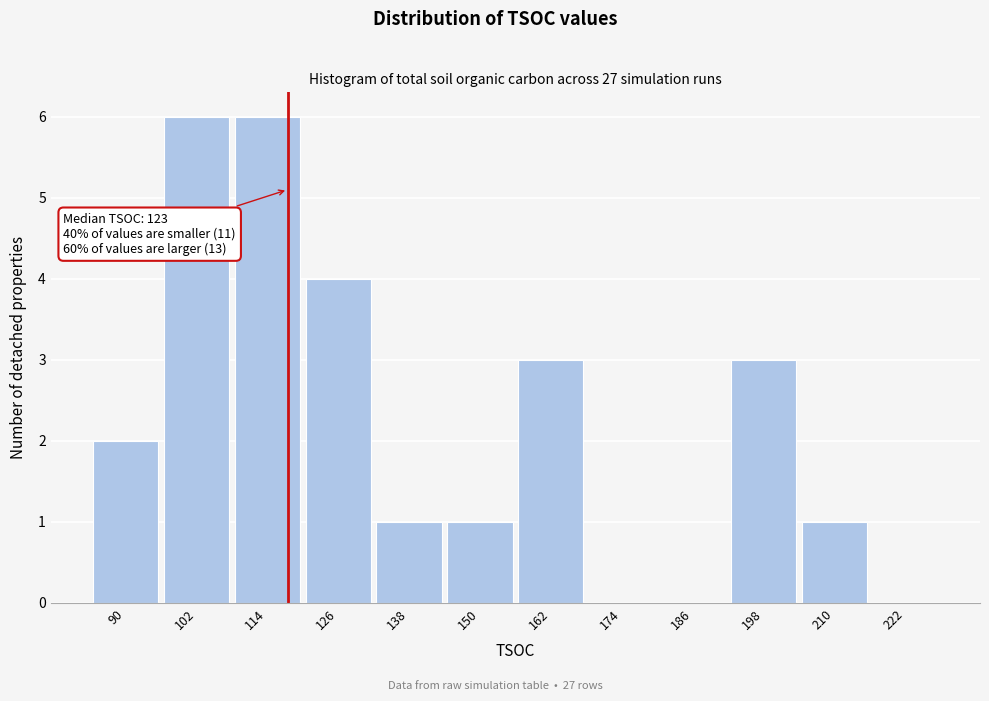

Reading left to right, transcribe all the data shown in this chart.

90=2	102=6	114=6	126=4	138=1	150=1	162=3	174=0	186=0	198=3	210=1	222=0